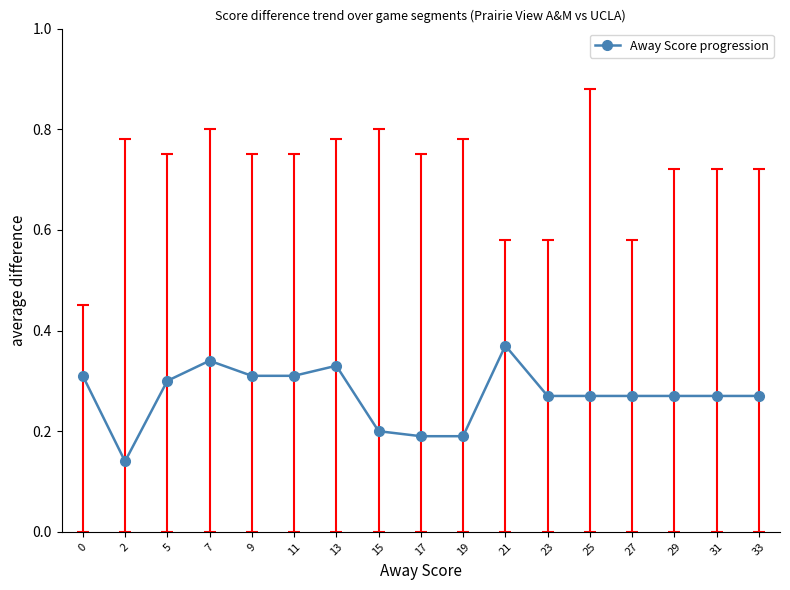

Where is the first local minimum?

2